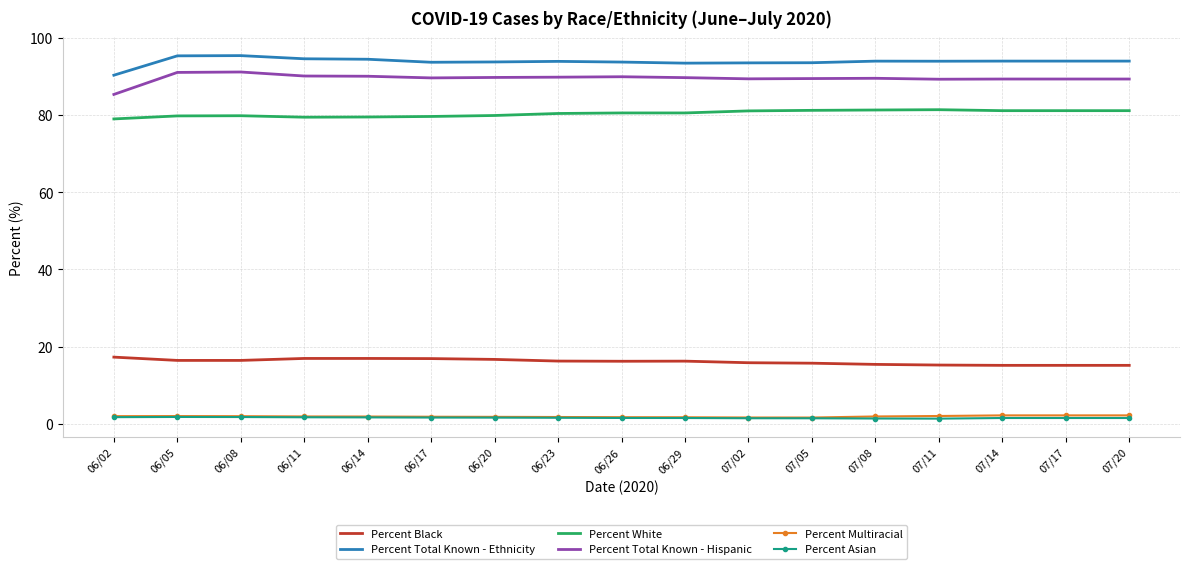

What position from the right is 07/02?

7